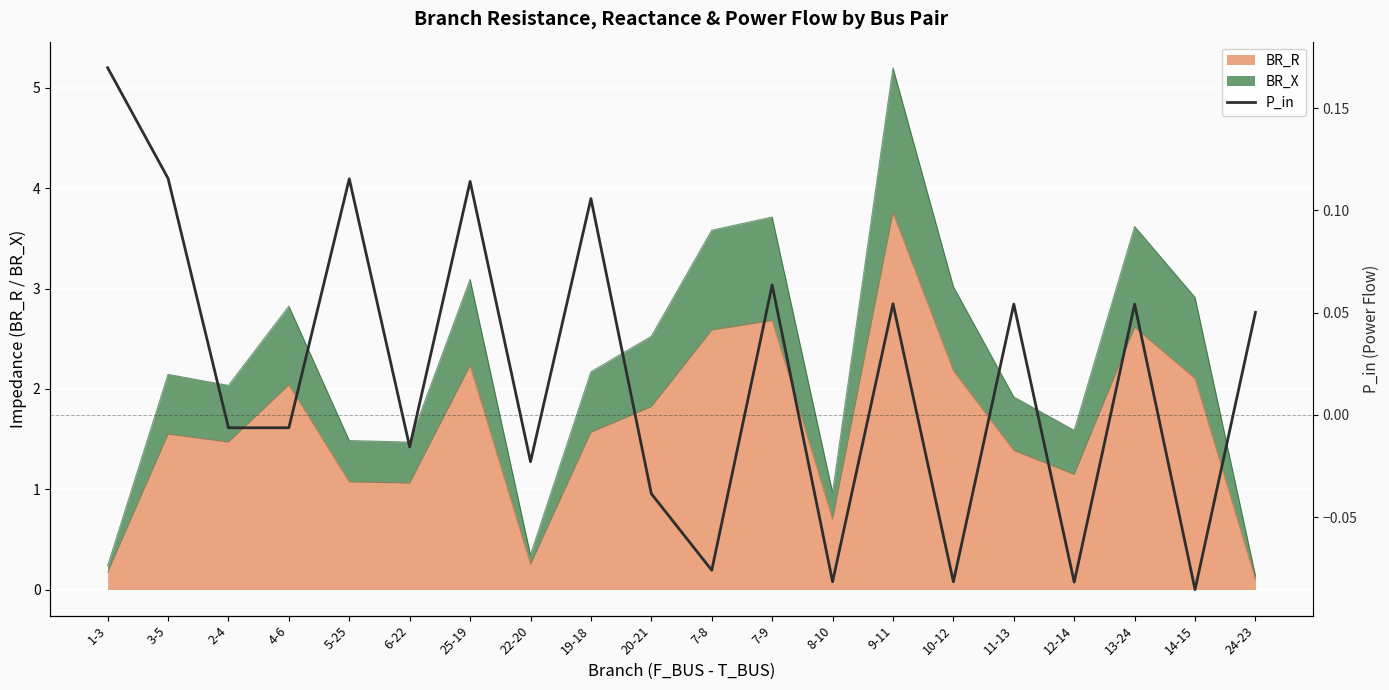

Reading left to right, transcribe all the data shown in this chart.

1-3=0.2	3-5=0.1	2-4=-0.0	4-6=-0.0	5-25=0.1	6-22=-0.0	25-19=0.1	22-20=-0.0	19-18=0.1	20-21=-0.0	7-8=-0.1	7-9=0.1	8-10=-0.1	9-11=0.1	10-12=-0.1	11-13=0.1	12-14=-0.1	13-24=0.1	14-15=-0.1	24-23=0.1